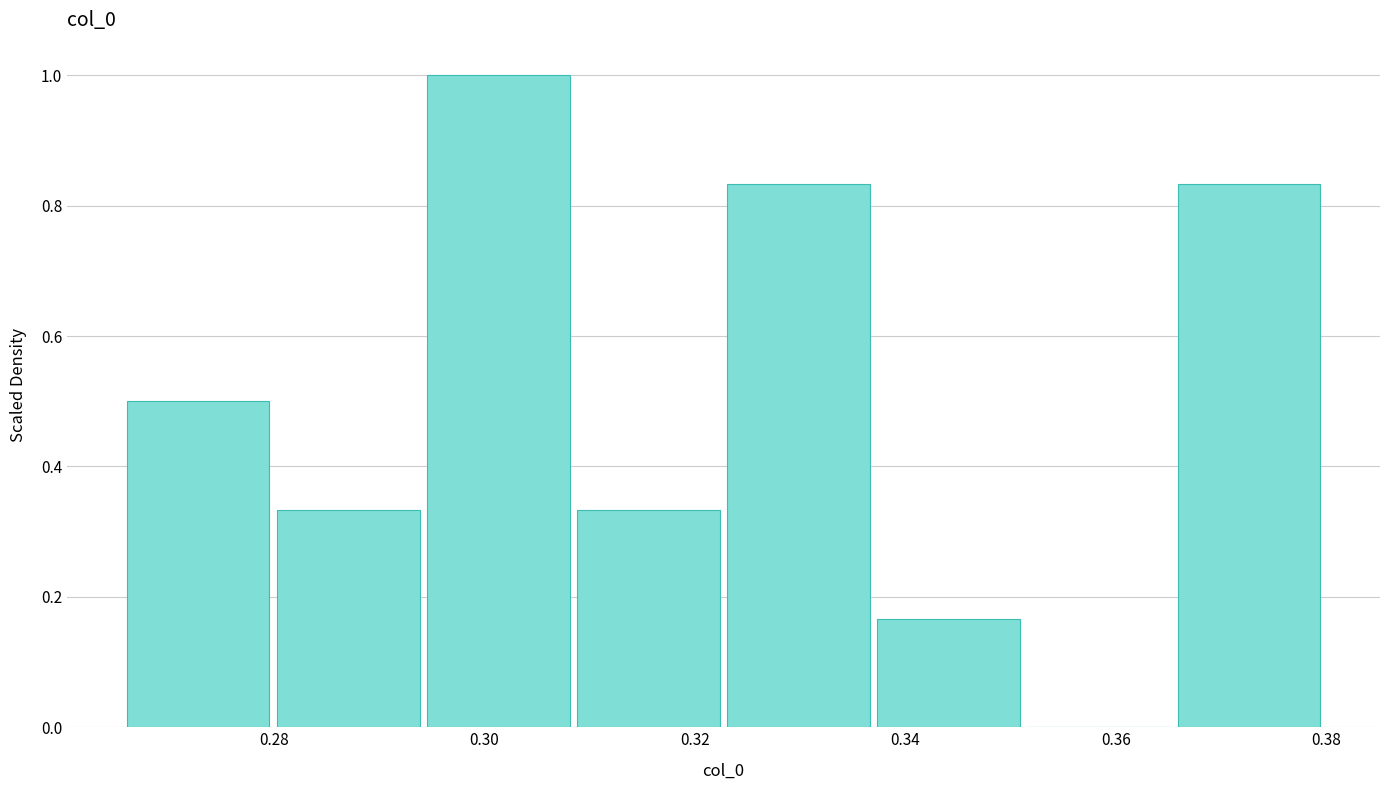

Reading left to right, list every bar in this chart as the range it spans on the x-axis followed by its height. Neither the bar edges nor the heights are printed on the chart, so give them approximately, as read against the axes.

0.266 to 0.280: 0.50
0.280 to 0.294: 0.34
0.294 to 0.308: 1.00
0.308 to 0.322: 0.34
0.322 to 0.336: 0.84
0.336 to 0.352: 0.16
0.352 to 0.366: 0
0.366 to 0.380: 0.84